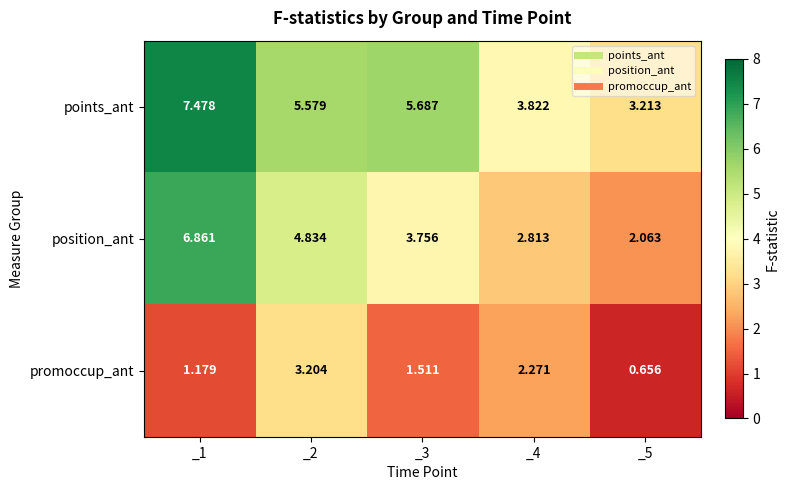

At how many categories does at least one series exceed 1?

5